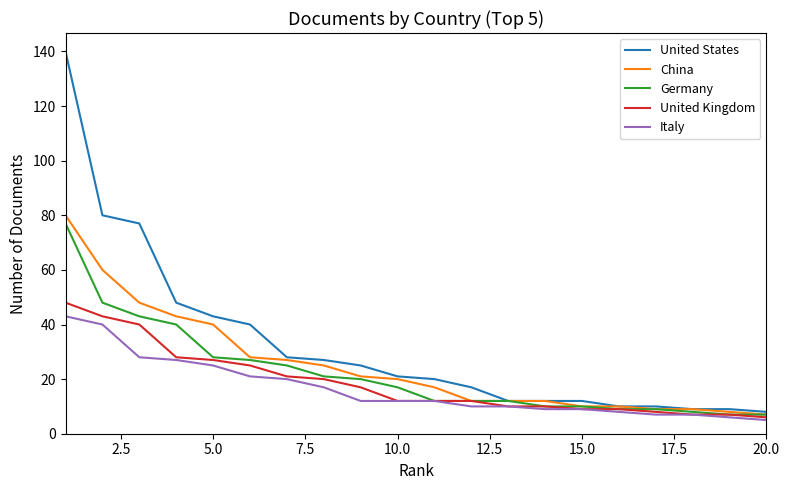

What is the maximum value for United Kingdom?

48